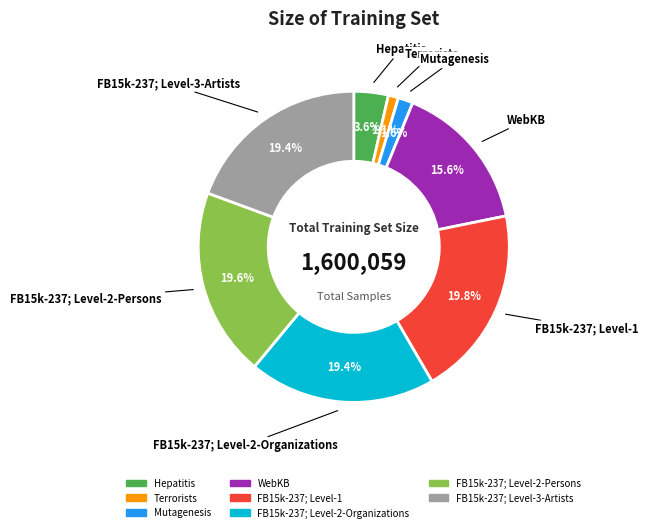

What is the total percentage of FB15k-237; Level-1 and WebKB?

35.4%